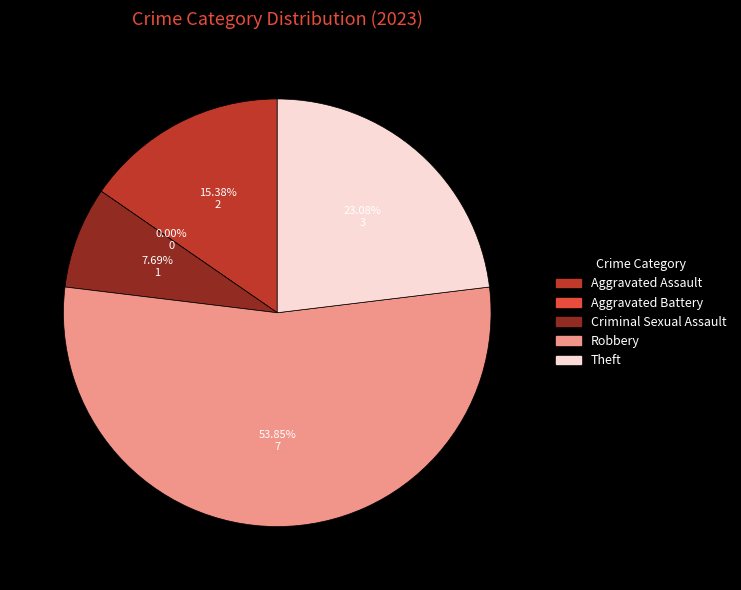

What is the smallest slice in the pie chart?

Aggravated Battery